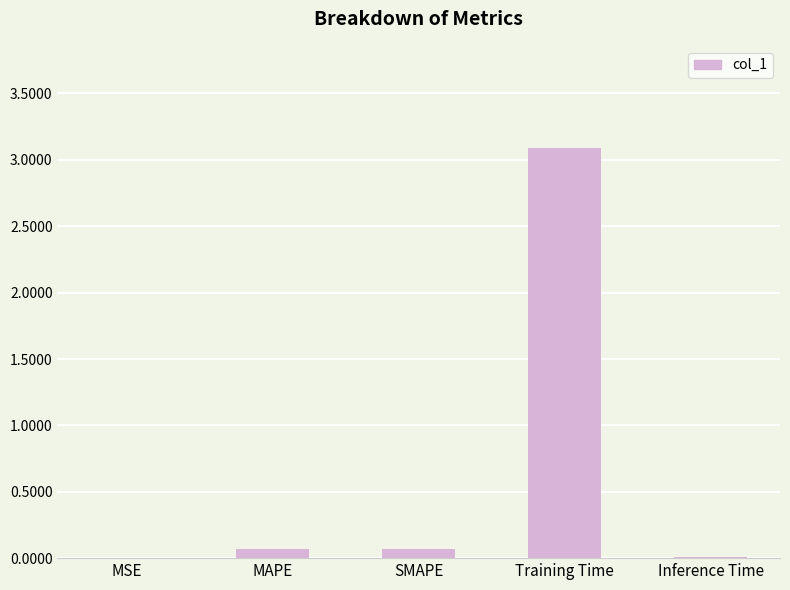

What value does the data have at Training Time?

3.1